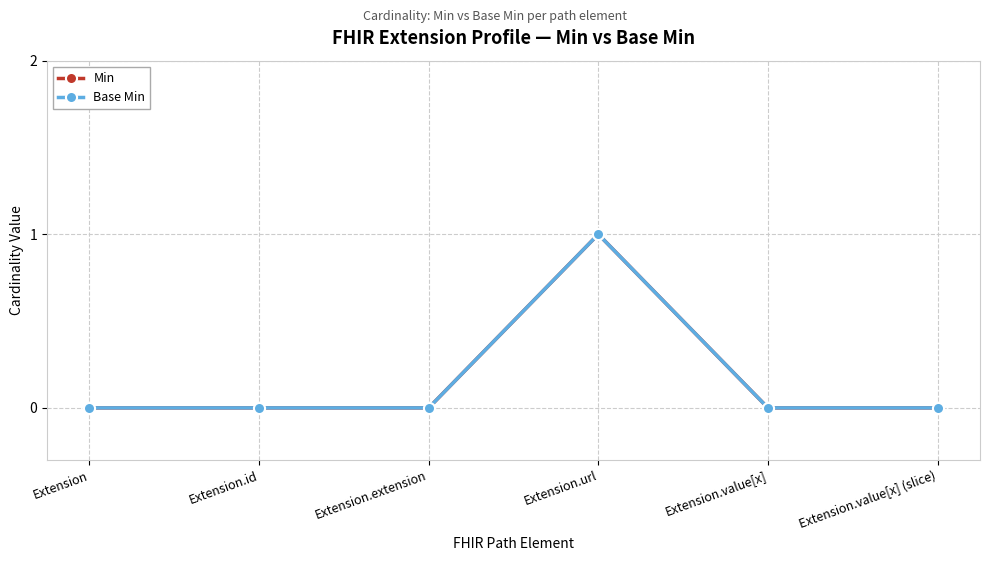

Does the chart have visible grid lines?

Yes